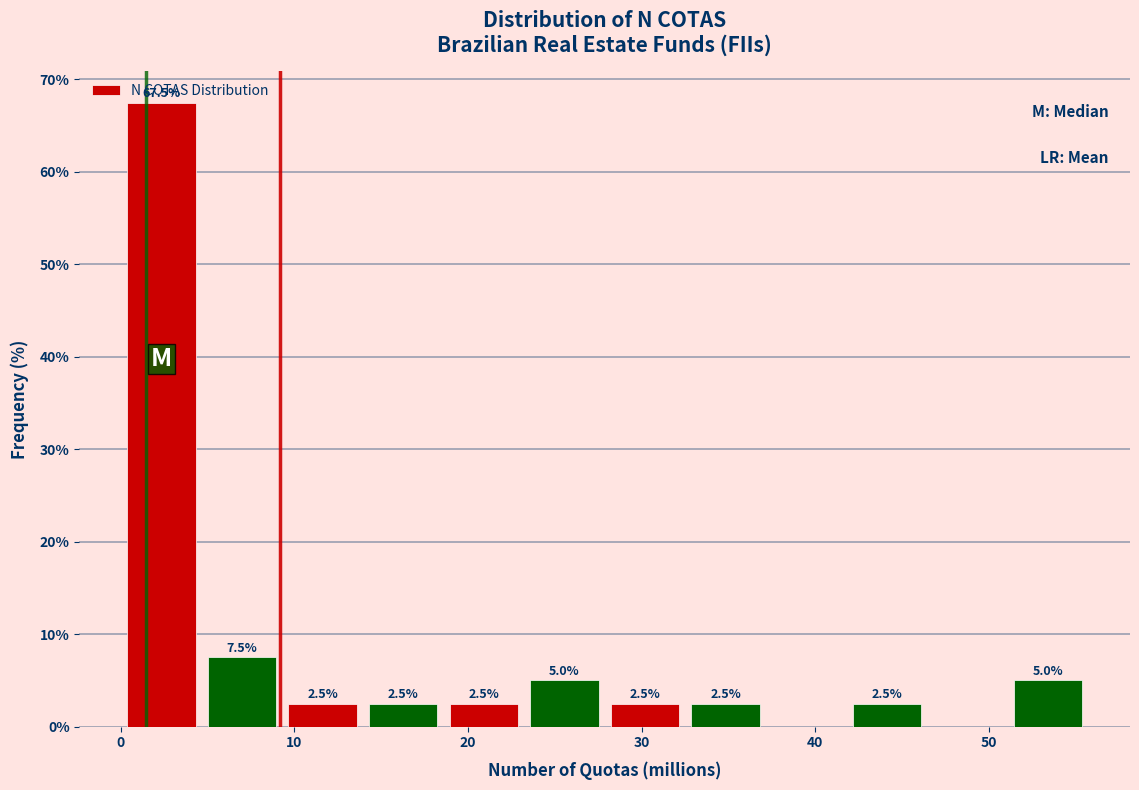

Which range on the x-axis has the tallest bar?

0 to 5